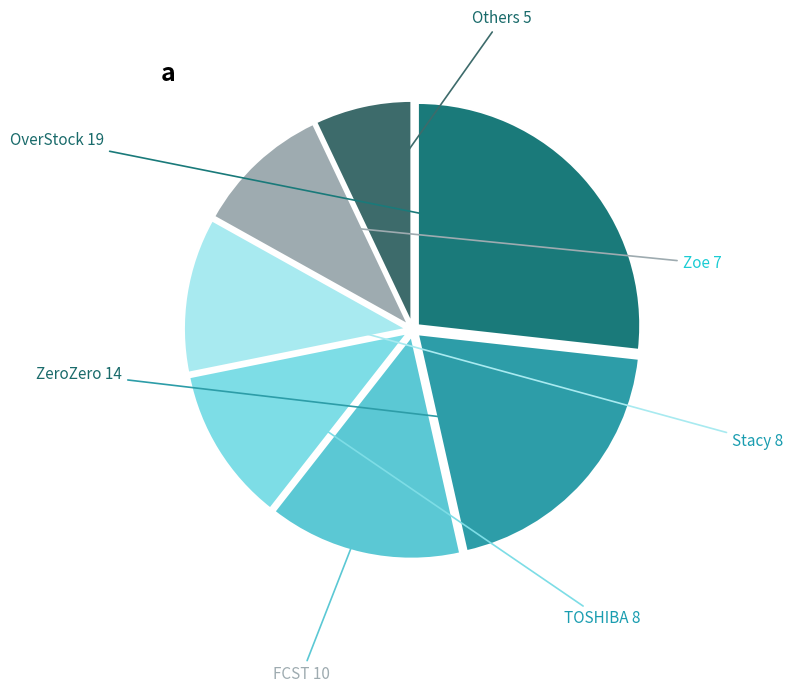

Rank the categories by value from highest to lowest.

OverStock, ZeroZero, FCST, TOSHIBA, Stacy, Zoe, Others